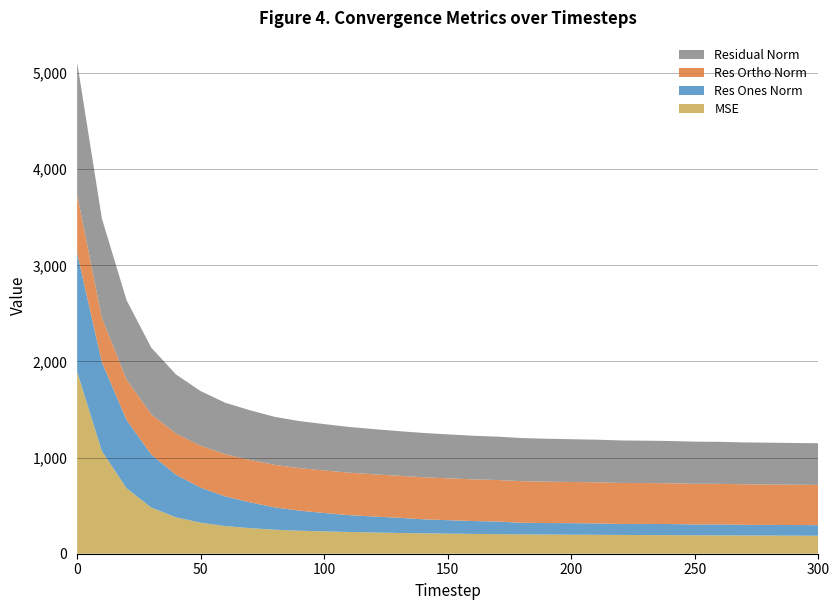

Reading left to right, what are all the values shown in this chart?

mse: 1893.1	1067.8	681.1	480.0	379.0	322.9	287.3	266.5	249.5	239.3	232.4	226.1	220.7	215.8	212.5	209.1	206.0	203.7	201.4	199.6	197.9	196.8	195.3	194.2	193.3	191.9	191.0	189.9	189.2	188.2	187.4
res_ones_norm: 1234.6	923.7	710.1	552.2	442.4	364.4	308.8	268.4	232.3	208.8	191.5	175.2	166.4	158.8	145.8	139.9	134.4	131.2	121.0	119.4	120.2	118.8	114.3	115.9	115.5	112.7	114.3	110.8	110.5	110.1	110.0
res_ortho_norm: 607.3	463.2	420.6	418.4	428.1	436.0	438.1	440.9	442.2	442.3	442.4	442.0	439.4	436.6	437.3	435.4	433.5	431.9	432.1	430.5	428.3	427.4	426.9	425.2	424.2	423.3	421.8	421.4	420.7	419.7	418.7
residual_norm: 1375.9	1033.4	825.3	692.8	615.6	568.2	536.0	516.2	499.5	489.1	482.1	475.5	469.8	464.6	460.9	457.3	453.8	451.4	448.7	446.8	444.9	443.6	442.0	440.7	439.6	438.0	437.0	435.8	434.9	433.9	432.9